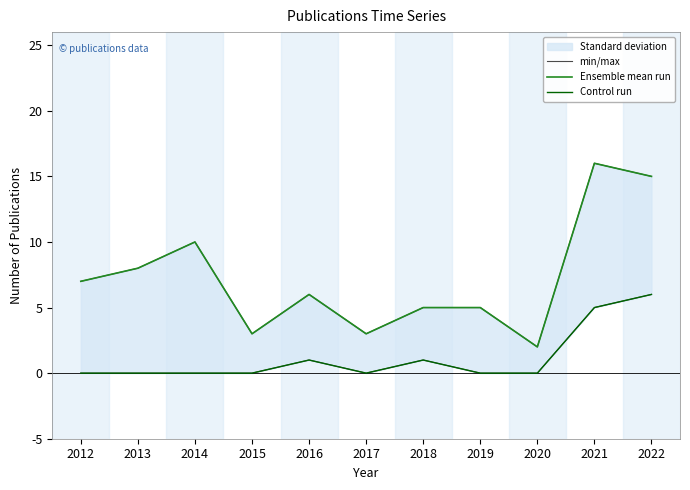

Where does the min/max series first go above 6?

2012